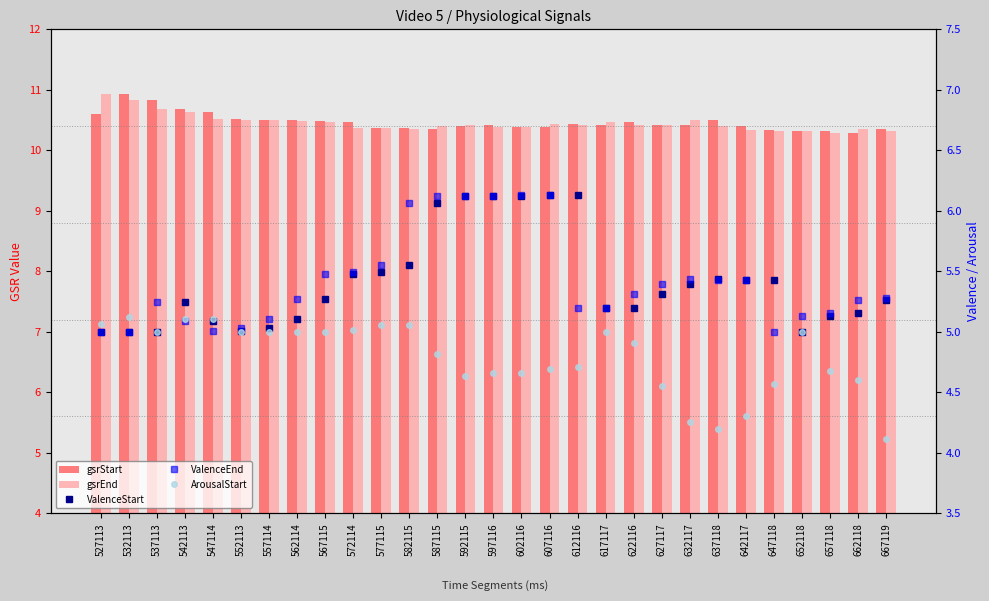

What is the value of the ValenceStart bar at the 17th from the left?

6.1